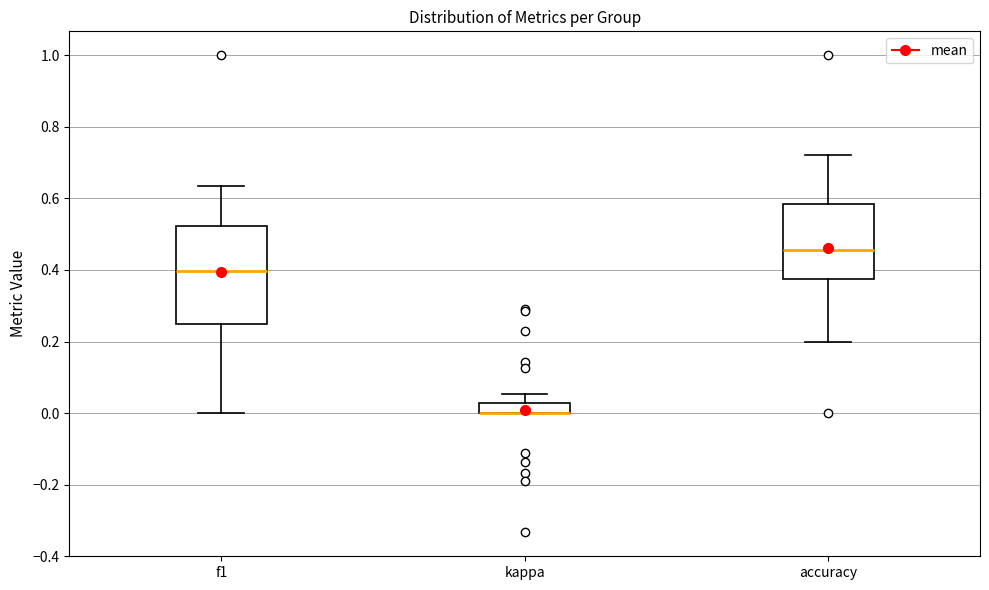

Where does the median line of the box for f1 sit on the y-axis? The values are not printed on the chart, so give them approximately, as read against the axis.

0.40